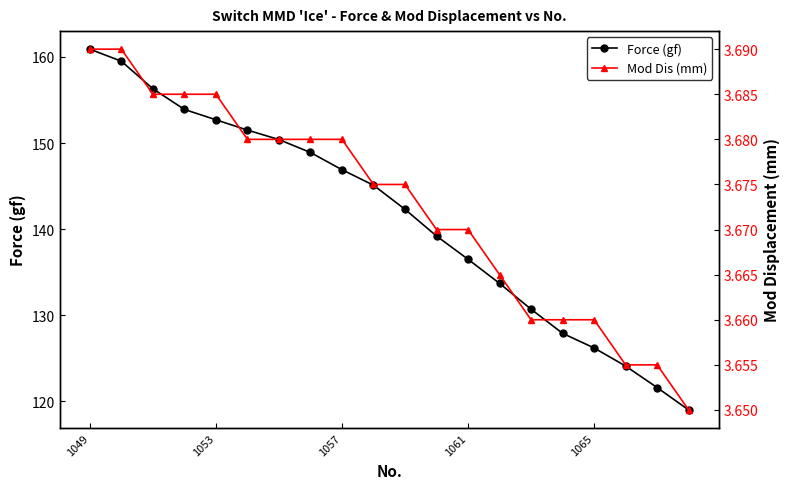

What is the lowest value of the Force (gf) series?

119.0